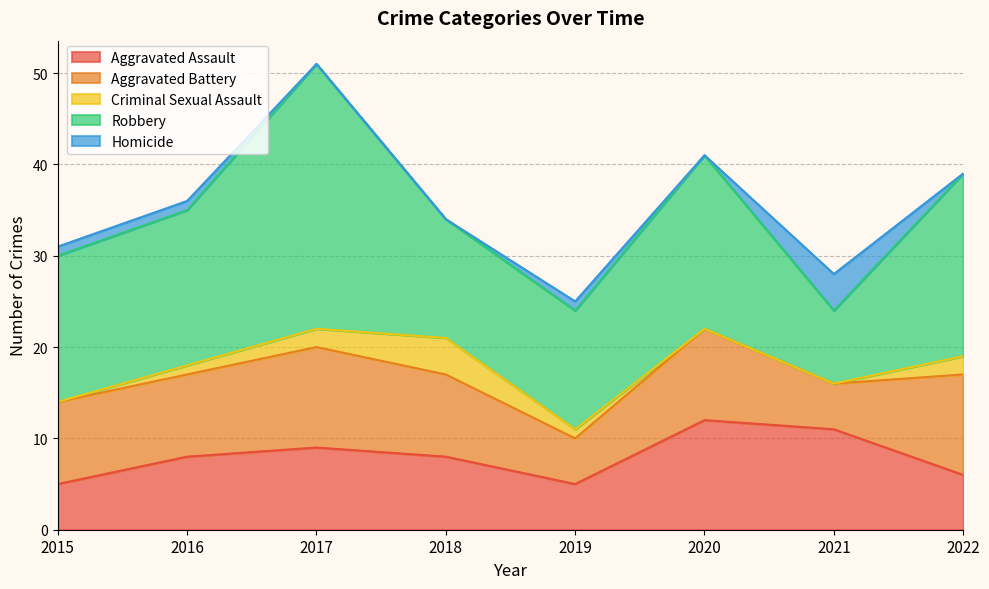

Which series has the largest total across all categories?

Robbery